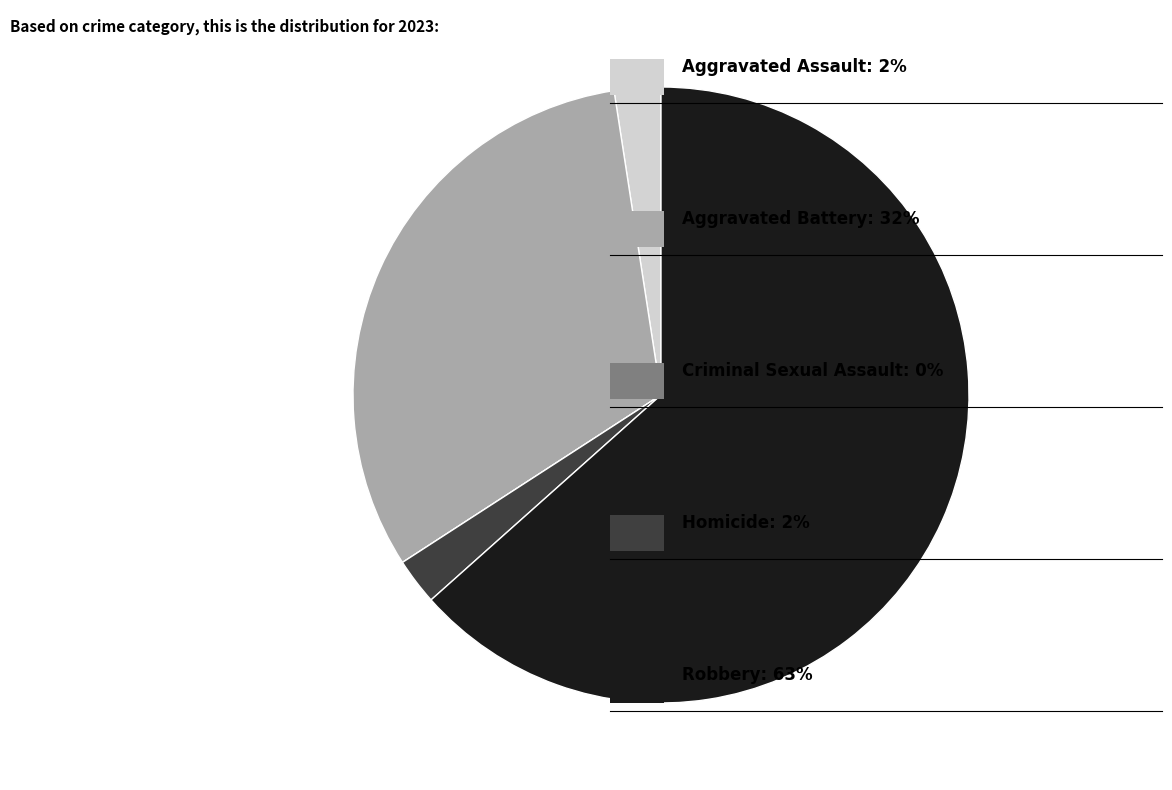

Is there any slice that represents more than half of the pie?

Yes